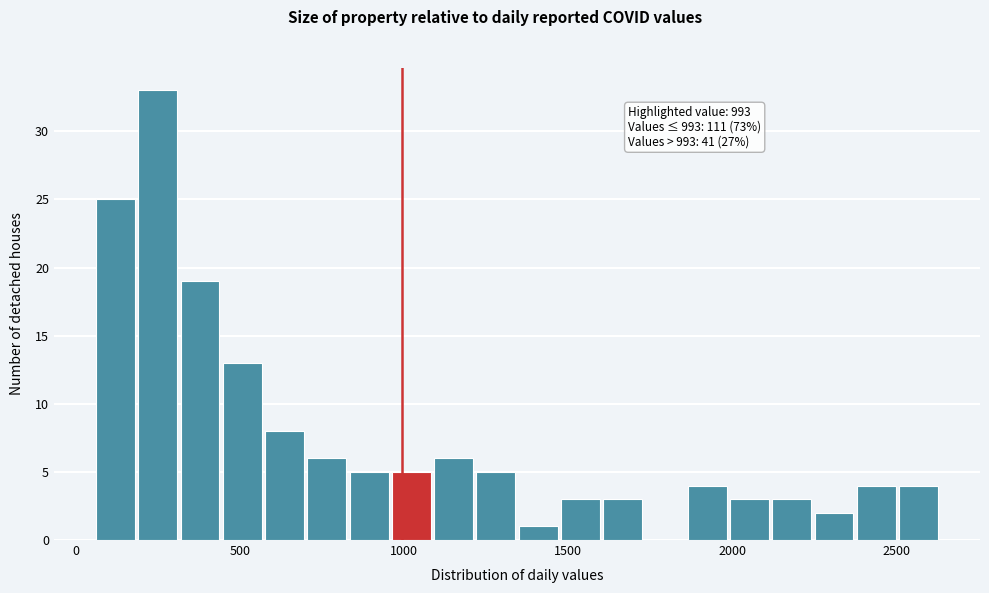

Read against the x-axis, roughly where is the centre of the tallest bar?

250